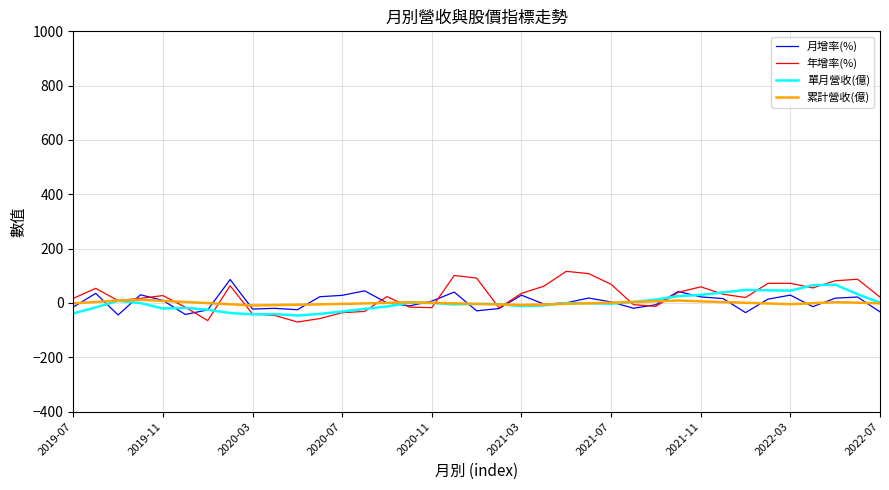

What is the smallest value displayed?

-70.1